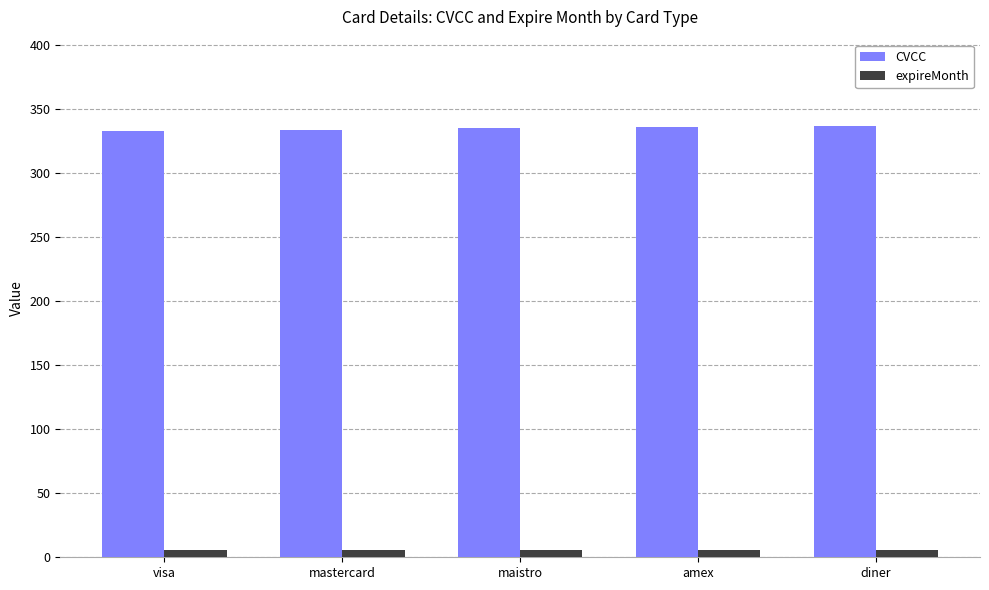

What is the lowest value of the CVCC series?

333